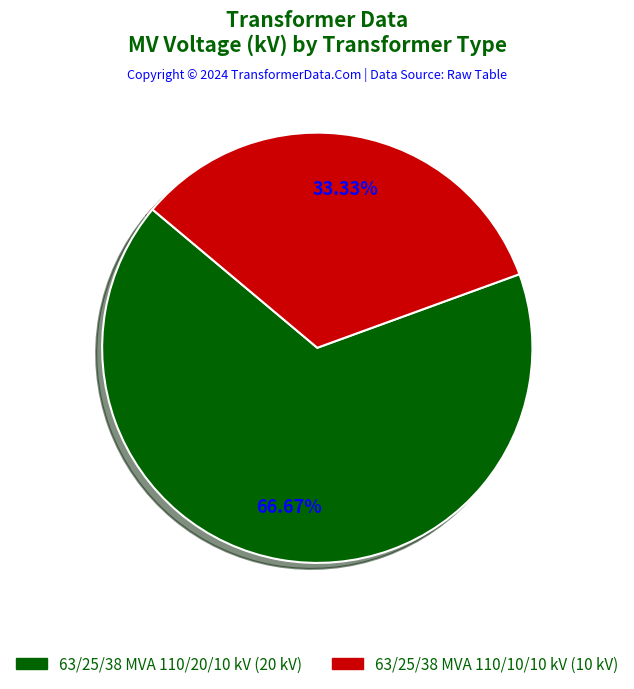

True or false: 63/25/38 MVA 110/20/10 kV accounts for 67% of the total.

True